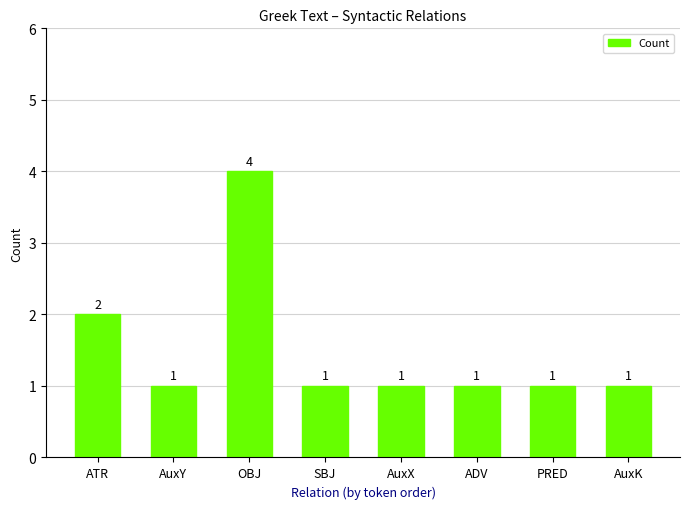

What is the maximum value shown in the chart?

4